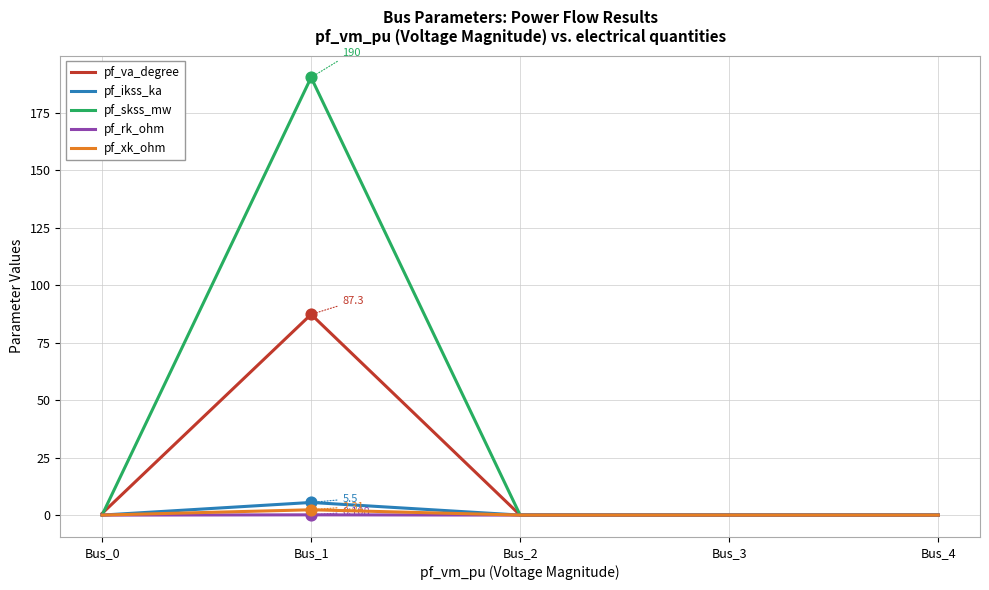

Which series has the largest total across all categories?

pf_skss_mw